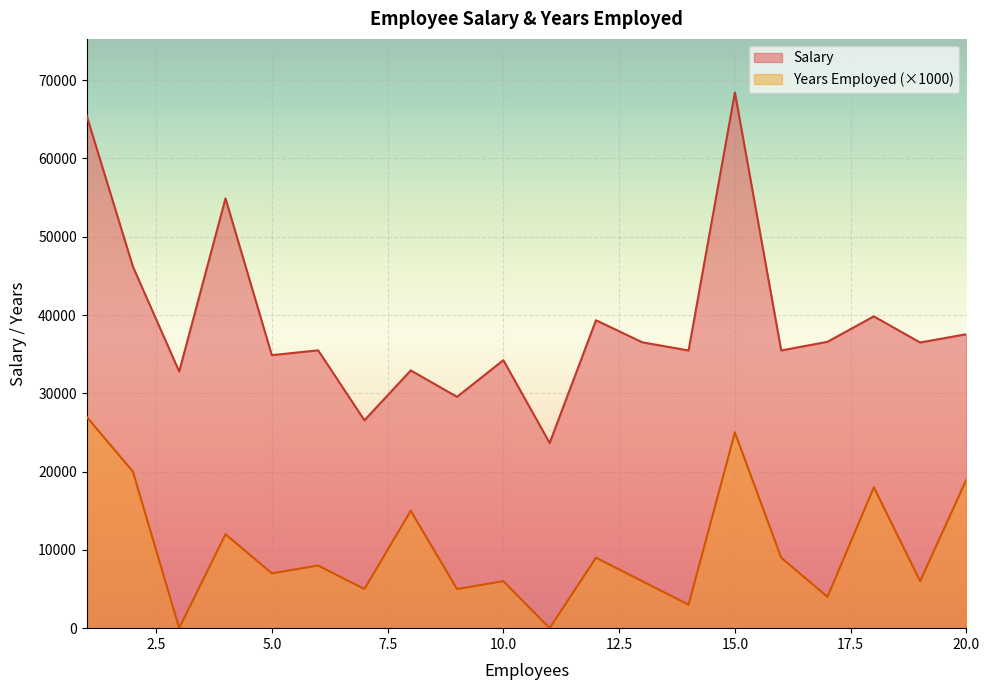

List the series in order of their overall mean, lowest first.

Years Employed (×1000), Salary